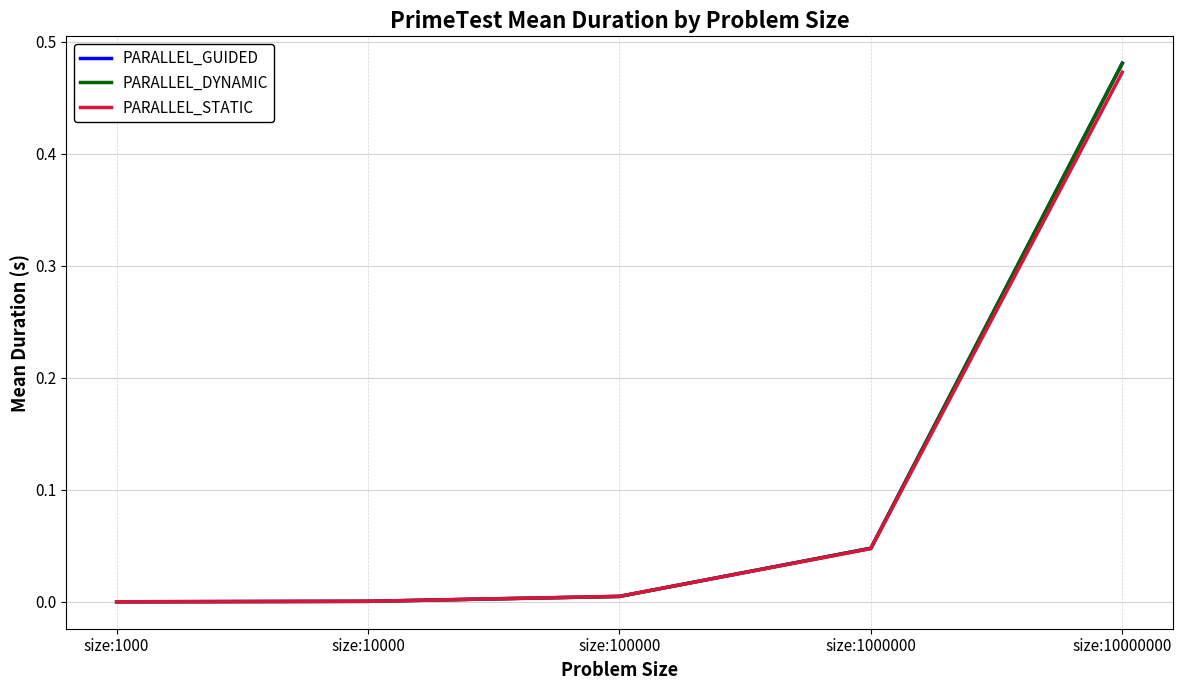

At which category is the sum across all series the highest?

size:10000000